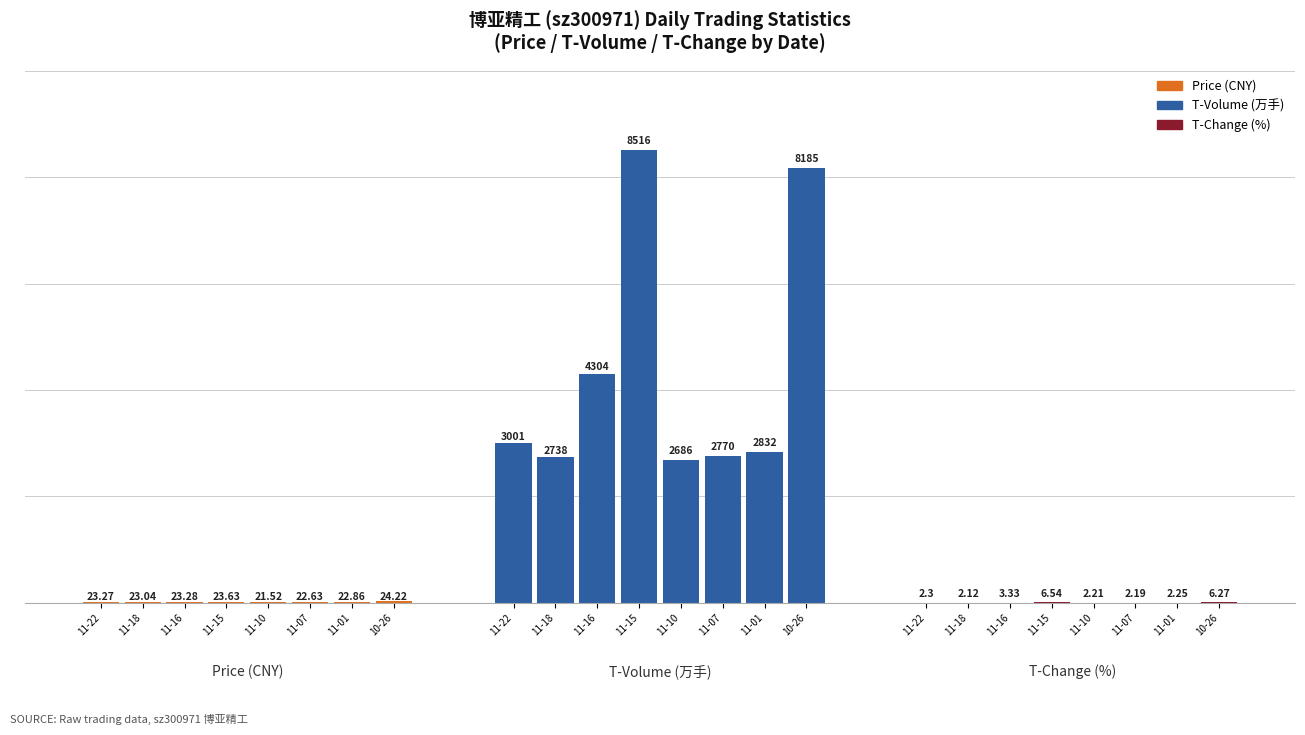

Is it true that t_volume equals 8516.0 at 2022-11-15?

True